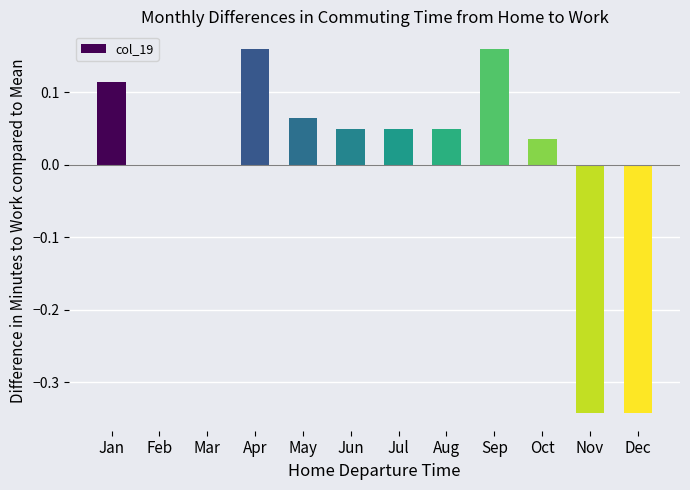

How many series are shown in this chart?

1